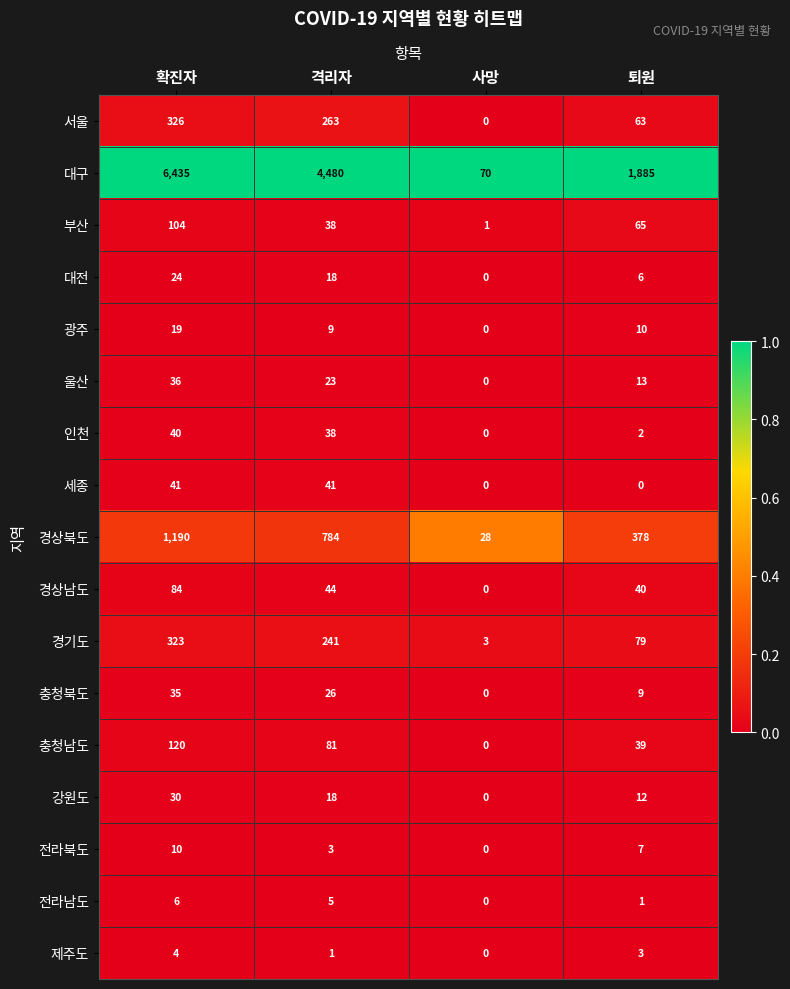

At which category is the sum across all series the highest?

확진자